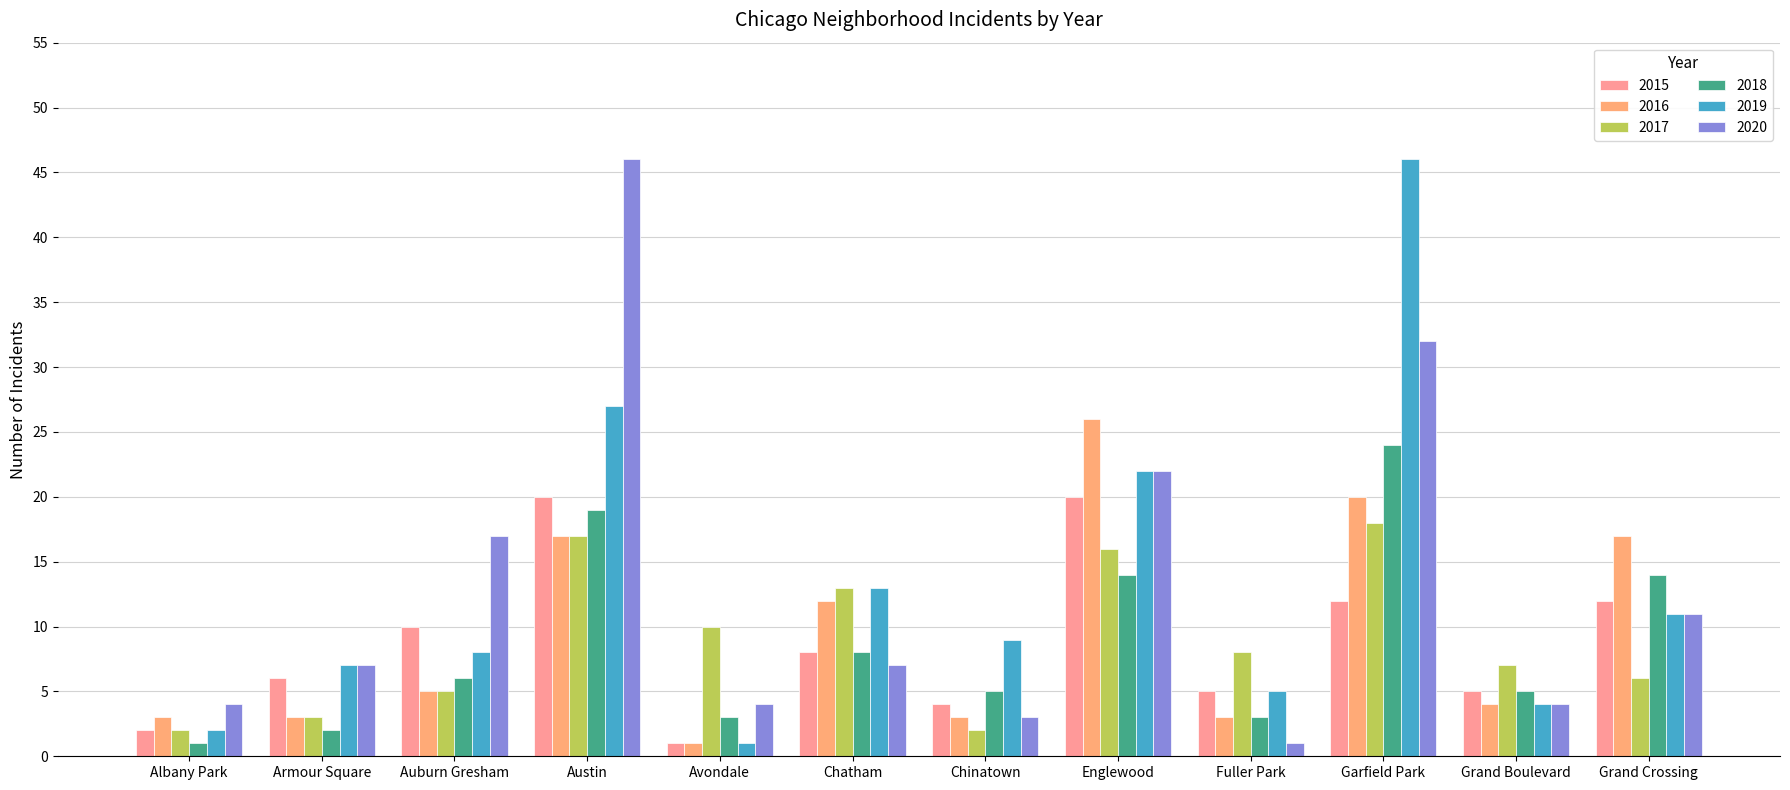

At how many categories does at least one series exceed 16?

5